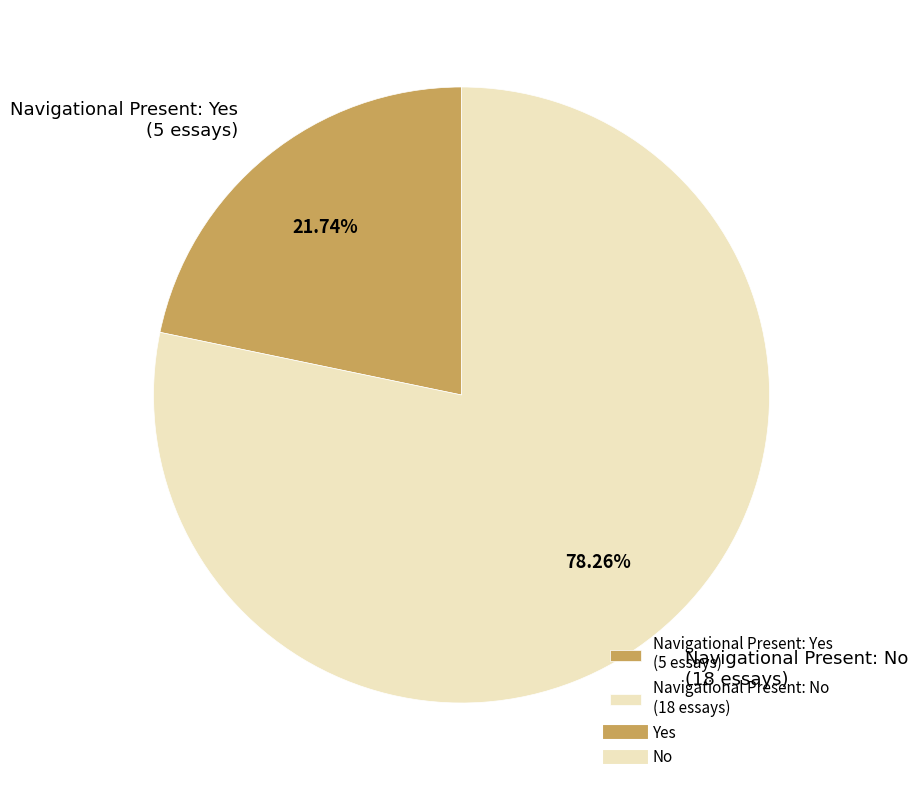

Rank the categories by value from lowest to highest.

Navigational Present: Yes (5 essays), Navigational Present: No (18 essays)